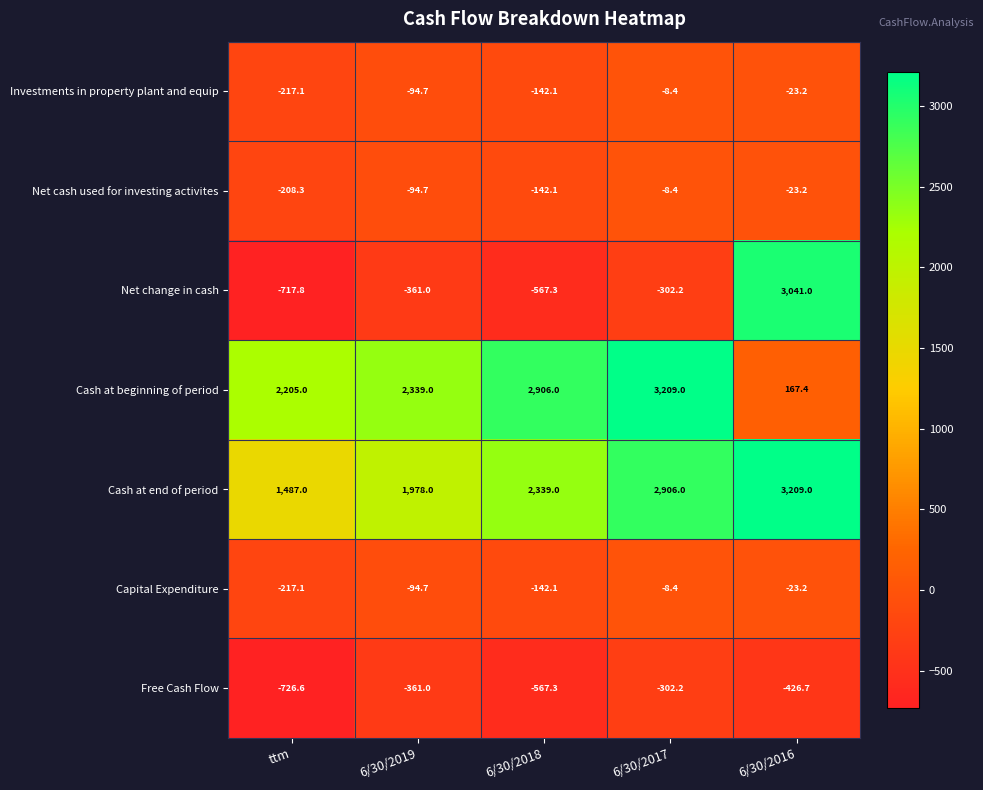

At which category does the chart reach its minimum across all series?

ttm